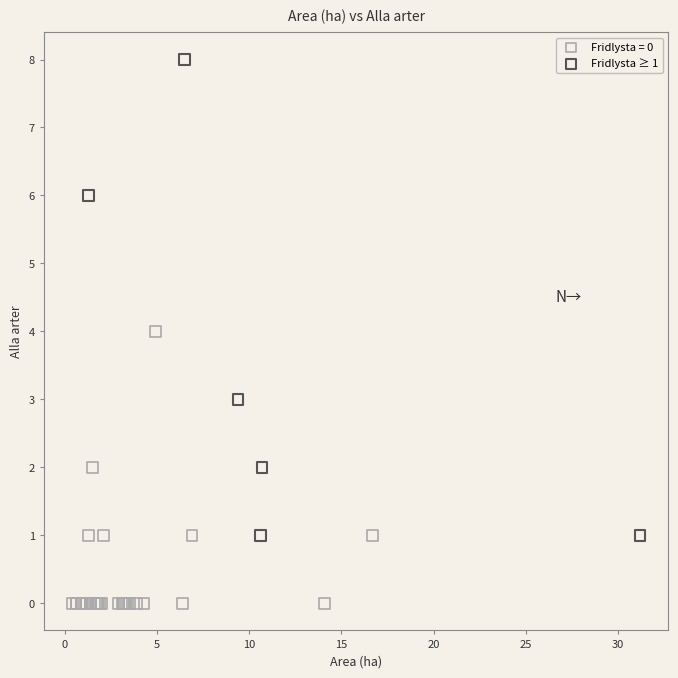

Which series contains the highest Y value?

Fridlysta ≥ 1